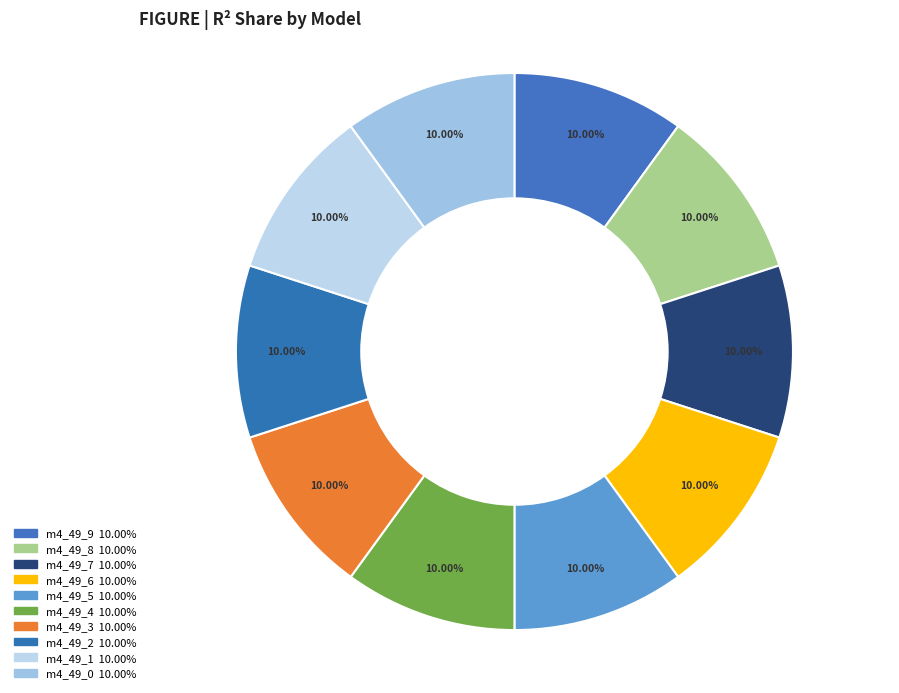

How many segments does this pie chart have?

10